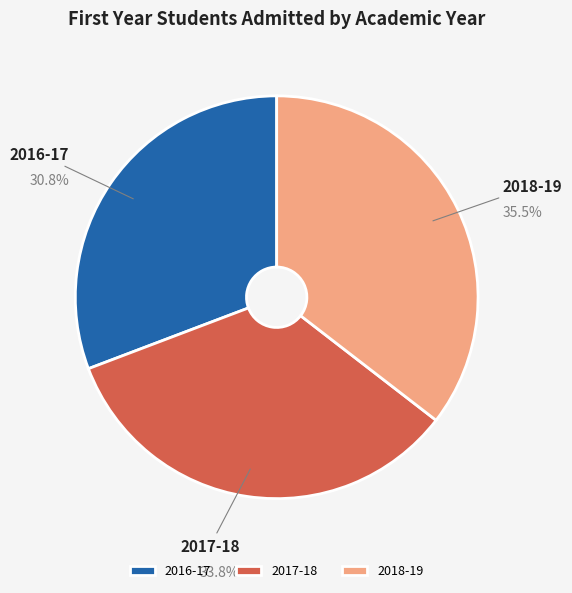

Rank the categories by value from lowest to highest.

2016-17, 2017-18, 2018-19